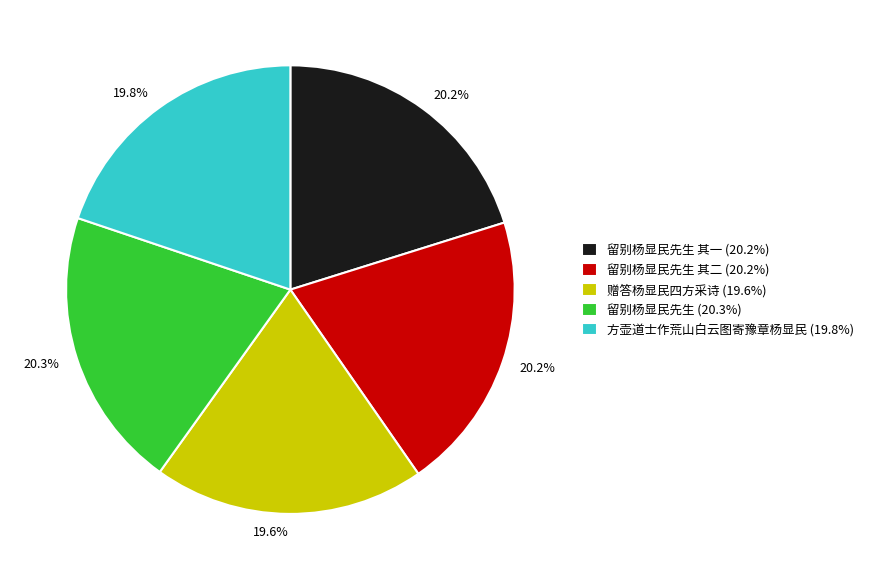

Between 留别杨显民先生 (20.3%) and 赠答杨显民四方采诗 (19.6%), which is larger?

留别杨显民先生 (20.3%)